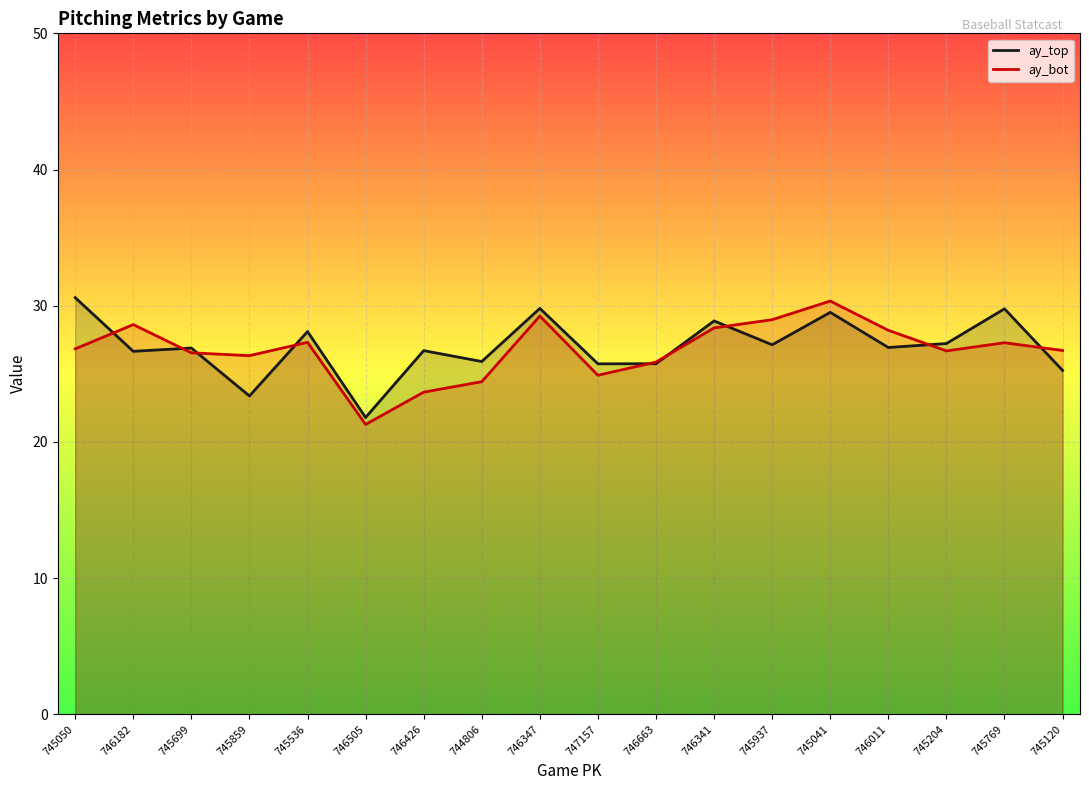

What is the total value across all series at 746182?

55.3